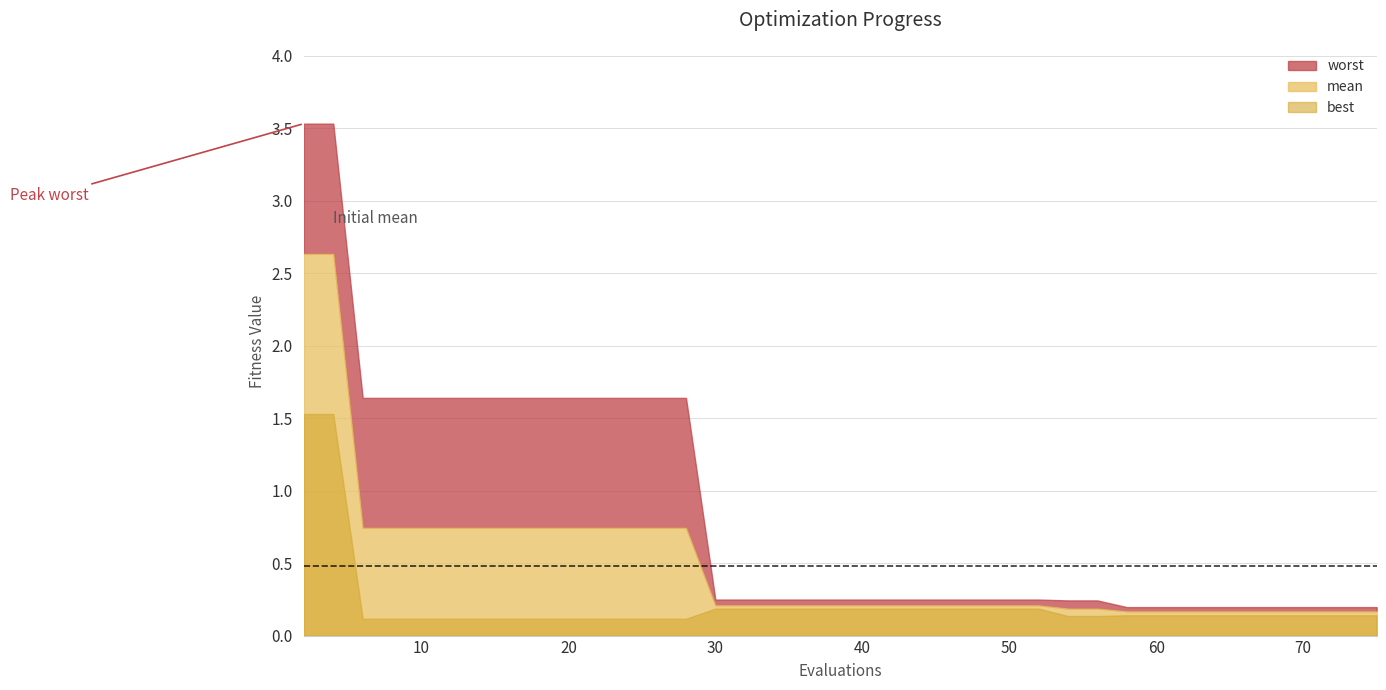

What are all the series names shown in the legend?

best, mean, worst